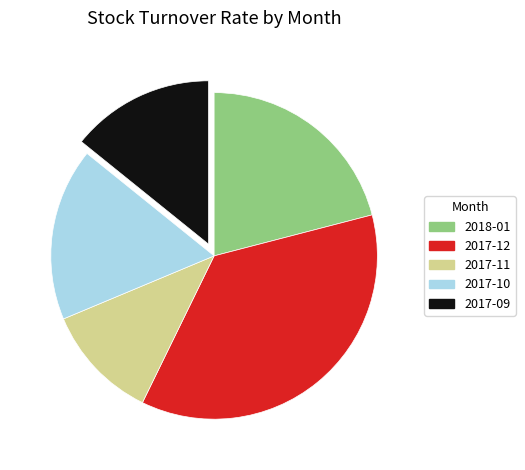

Is there any slice that represents more than half of the pie?

No